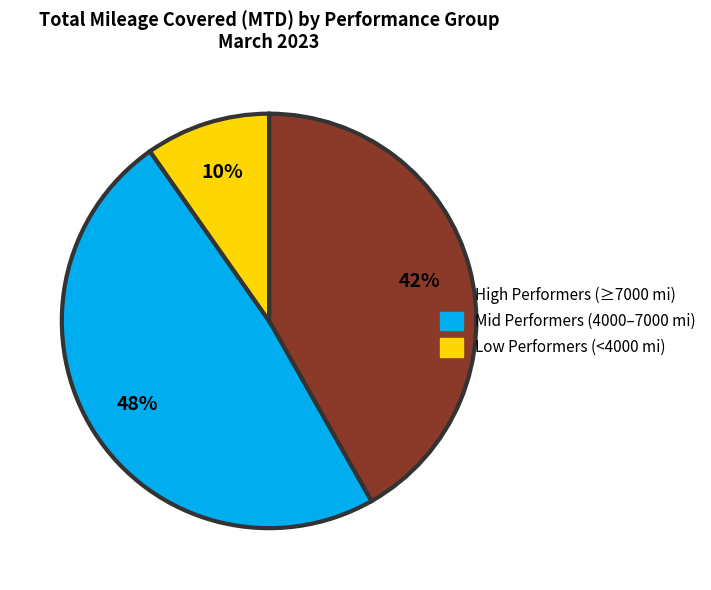

Does any single category account for the majority?

No